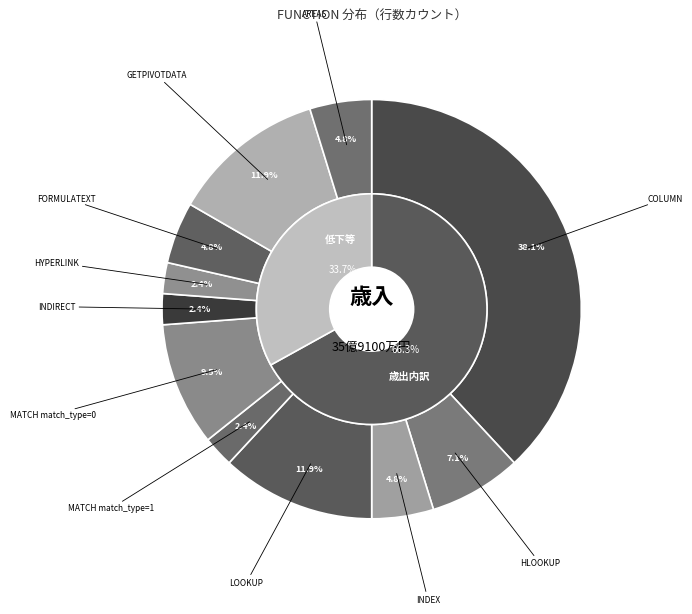

To the nearest percent, what is the difference between the MATCH match_type=1 and GETPIVOTDATA slice percentages?

10%